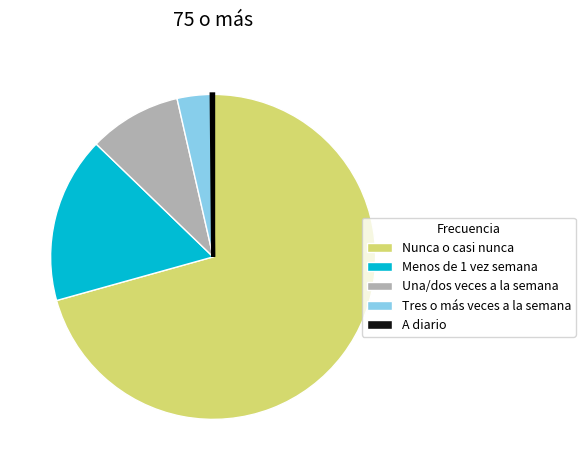

Which slice is the largest?

Nunca o casi nunca